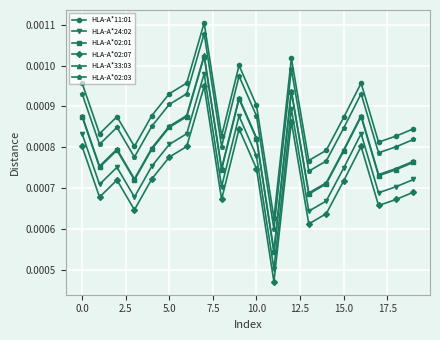

Count the number of categories in the chart.

20